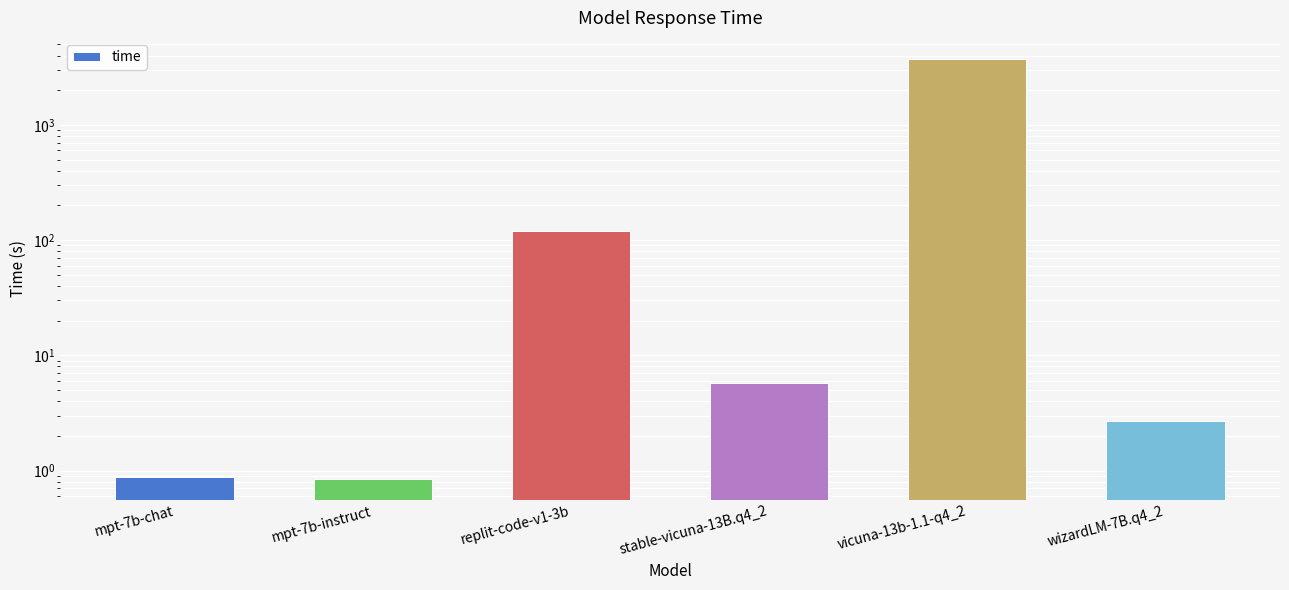

How many bars are there in total?

6